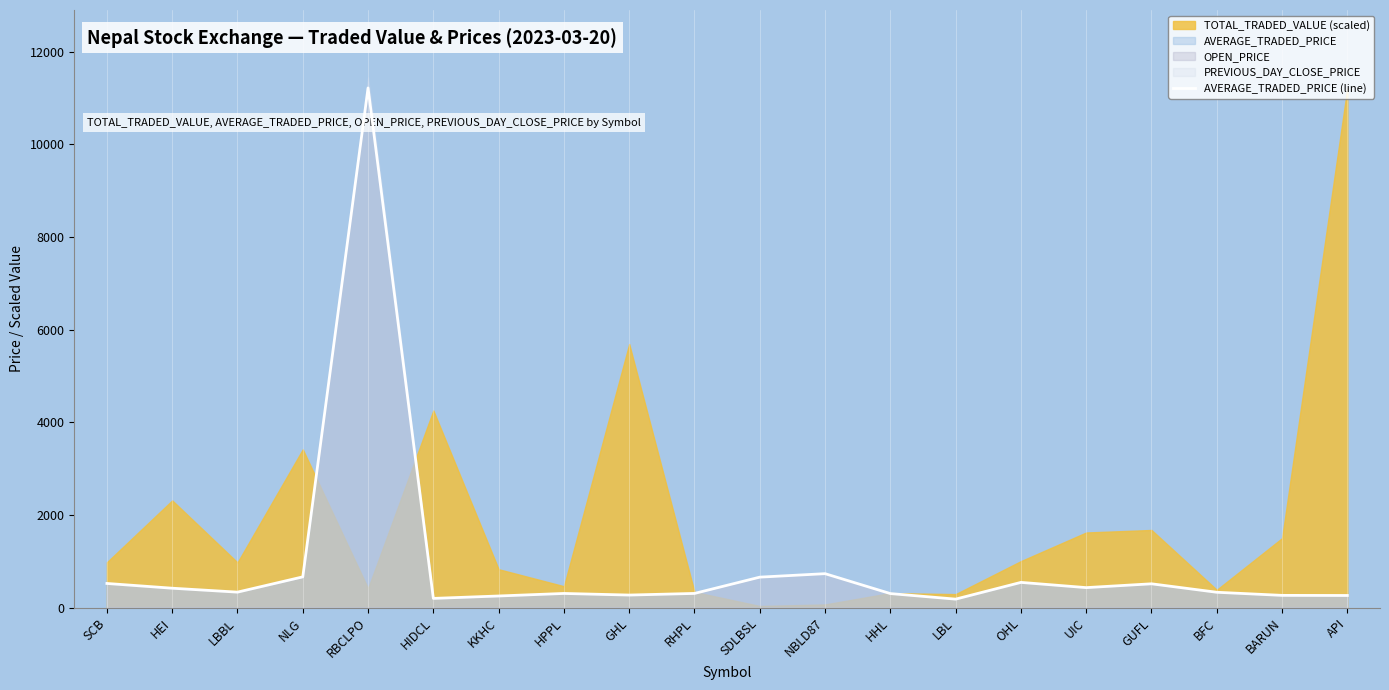

The chart shows a value of 657.0 at SDLBSL. True or false?

True